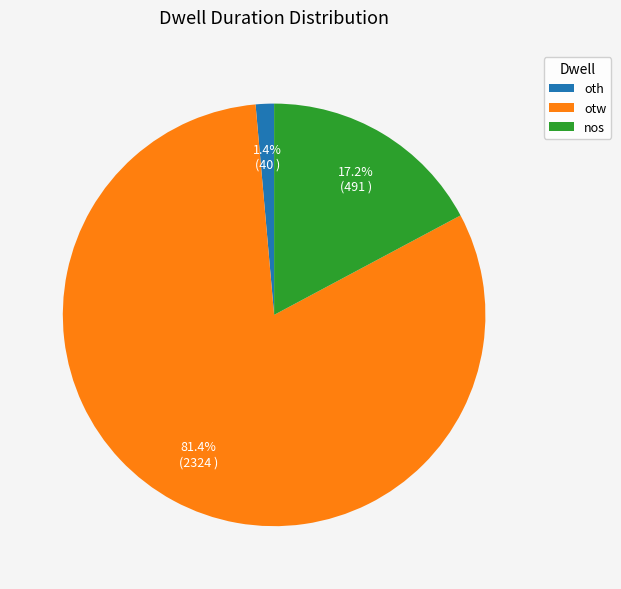

What is the ratio of the value at otw to the value at nos?

4.7